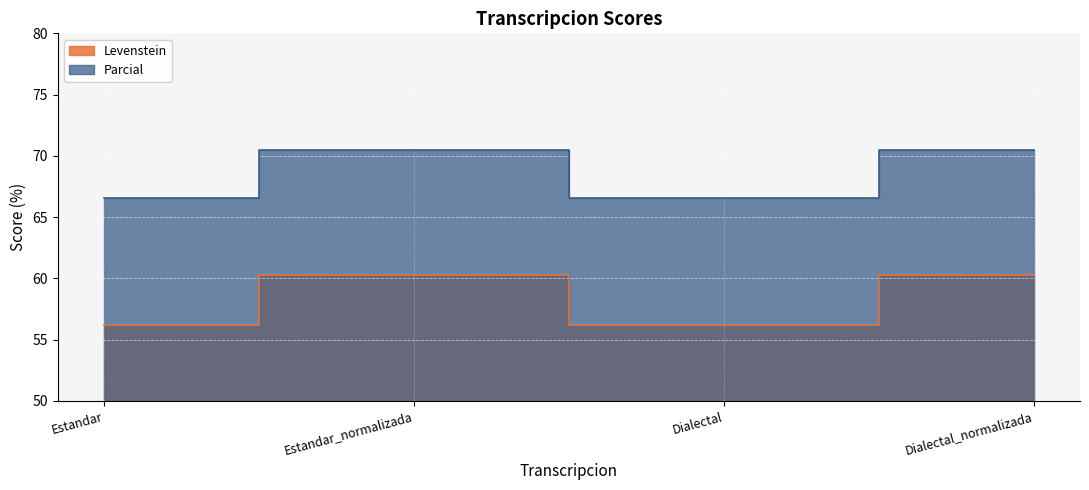

Which series changed the most between Estandar_normalizada and Dialectal_normalizada?

Levenstein